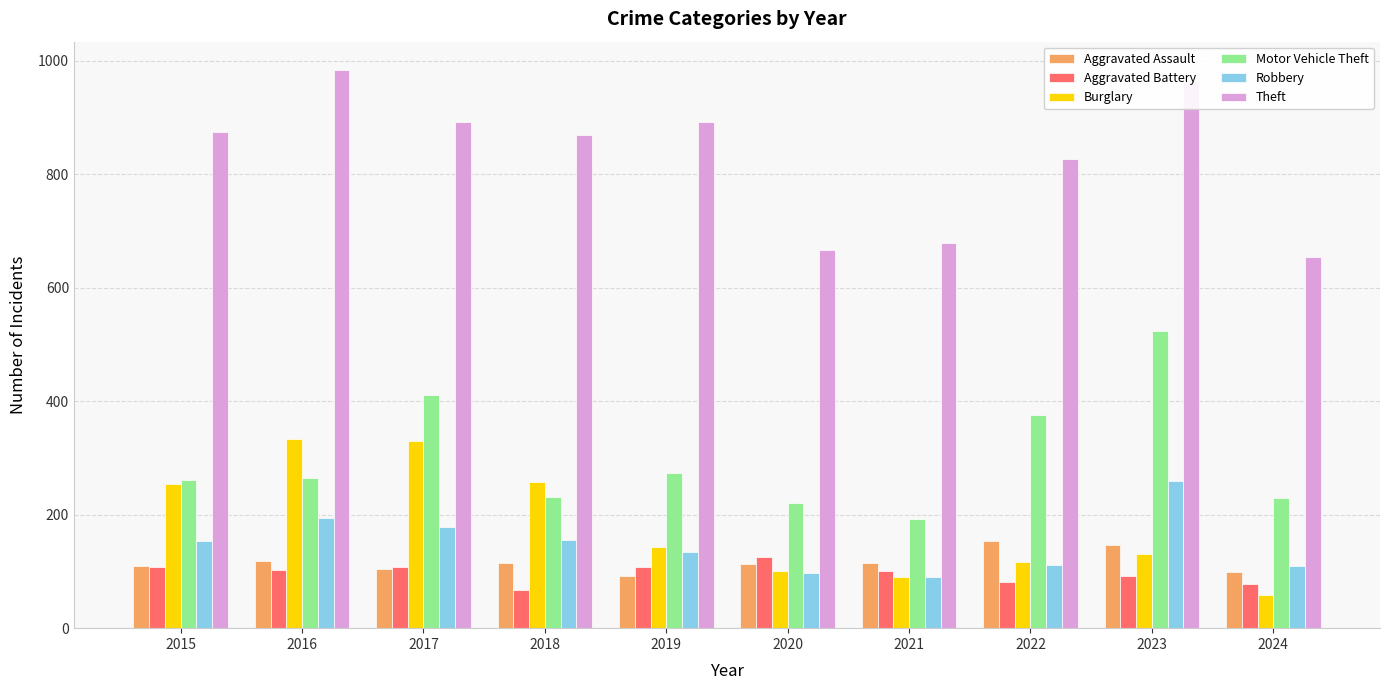

What is the smallest value displayed?

59